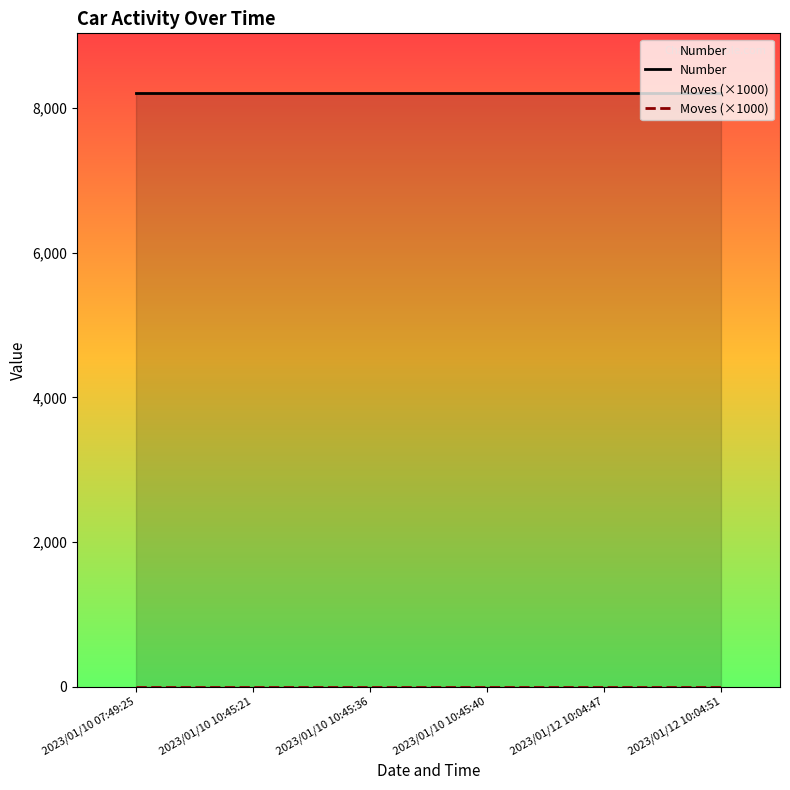

Rank the series at 2023/01/12 10:04:51 from highest to lowest value.

Number, Moves (×1000)